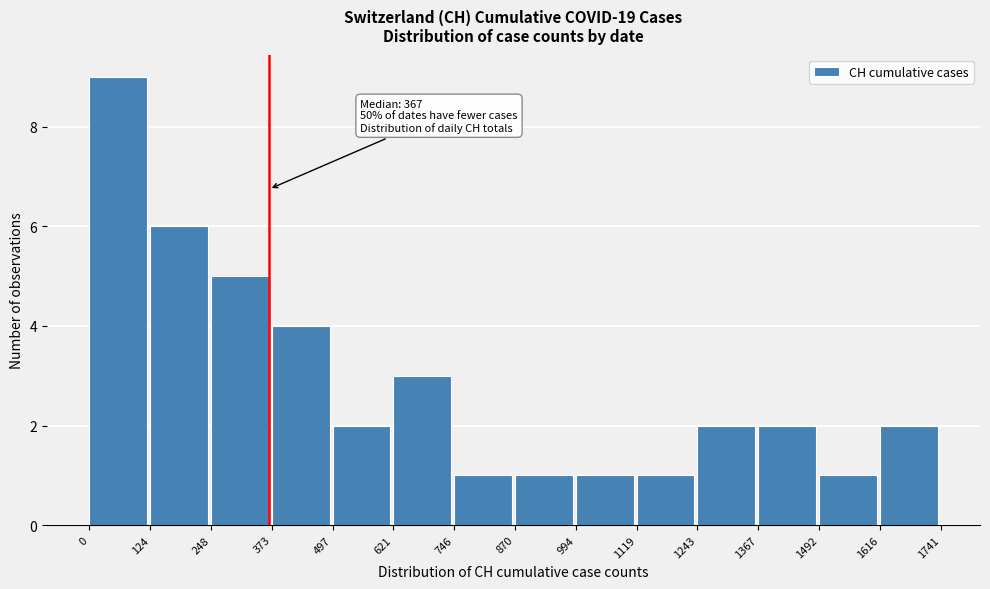

Which range on the x-axis has the tallest bar?

0 to 124